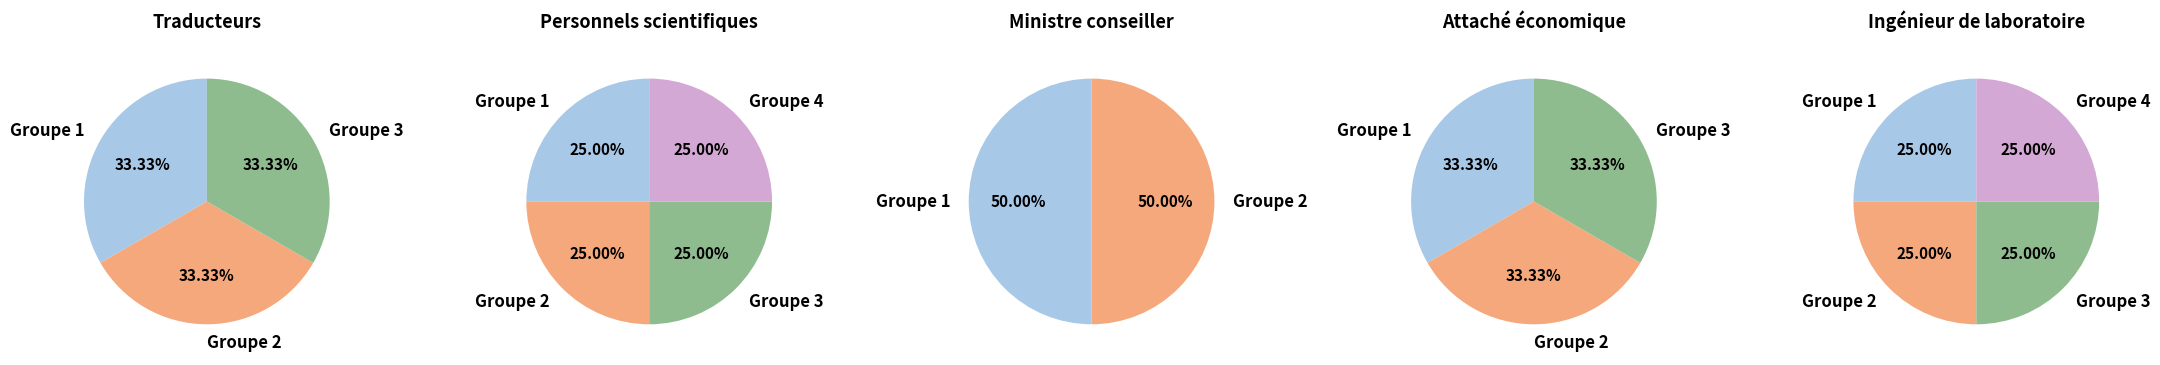

What portion of the pie excludes 5?

80.0%